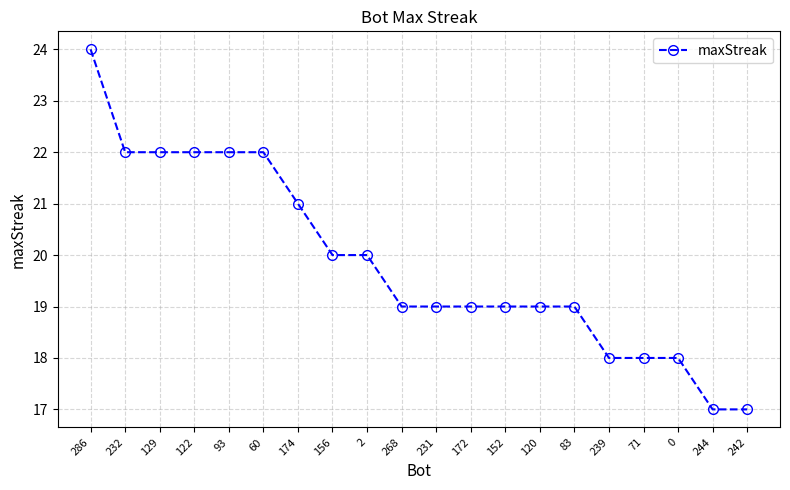

What is the value of the 14th point from the left?

19